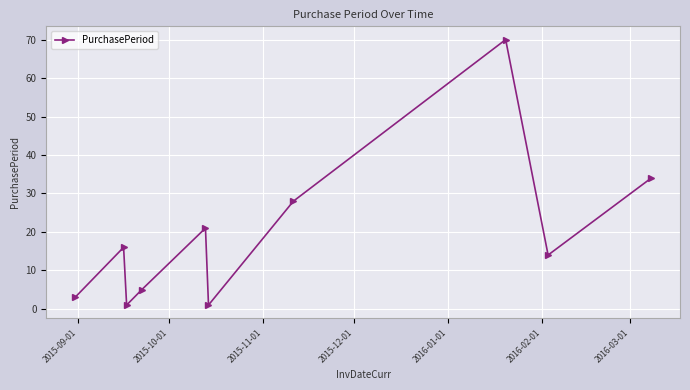

How many interior local valleys (lower than both neighbors) does the data have?

3